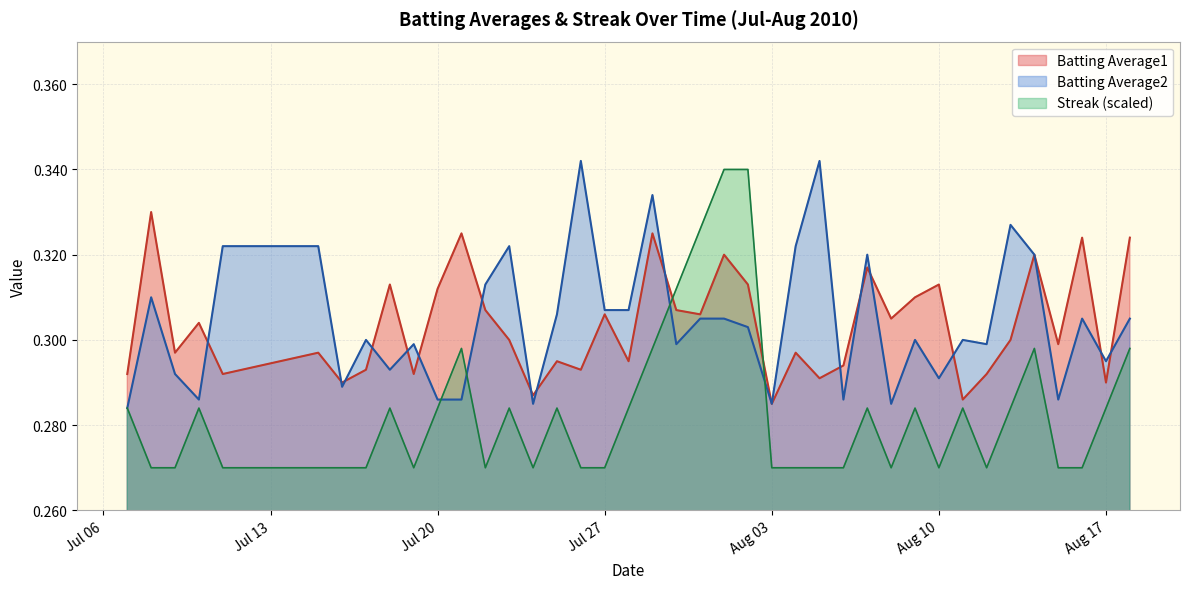

Is it true that Streak (scaled) equals 0.4 at Aug 17?

False